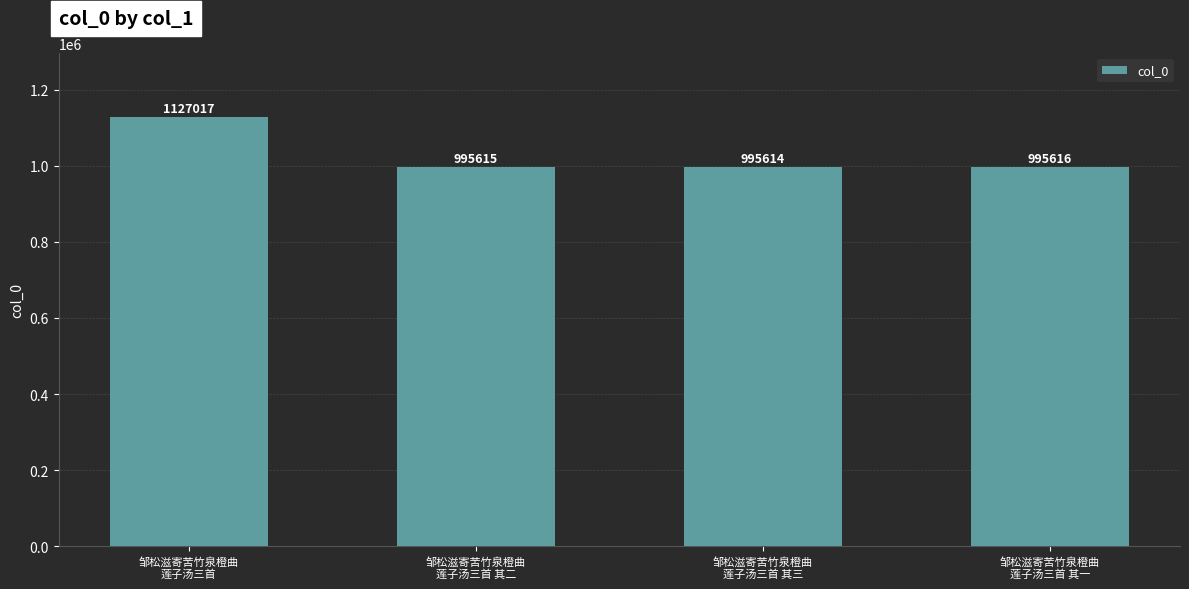

Reading right to left, what are all the values shown in this chart?

邹松滋寄苦竹泉橙曲
莲子汤三首 其一=995616	邹松滋寄苦竹泉橙曲
莲子汤三首 其三=995614	邹松滋寄苦竹泉橙曲
莲子汤三首 其二=995615	邹松滋寄苦竹泉橙曲
莲子汤三首=1127017